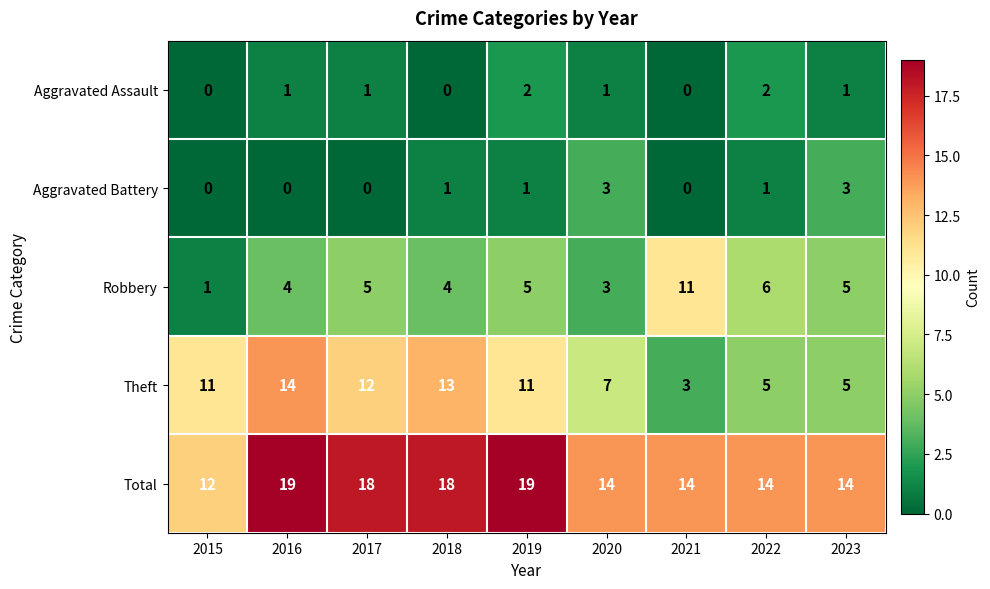

What is the spread (max minus min) of values at 2017?

18